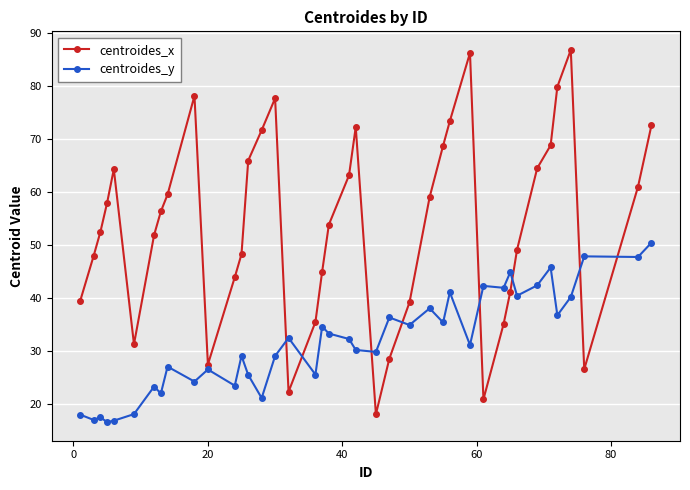

What is the value of the centroides_y point at the 22nd from the left?

30.2